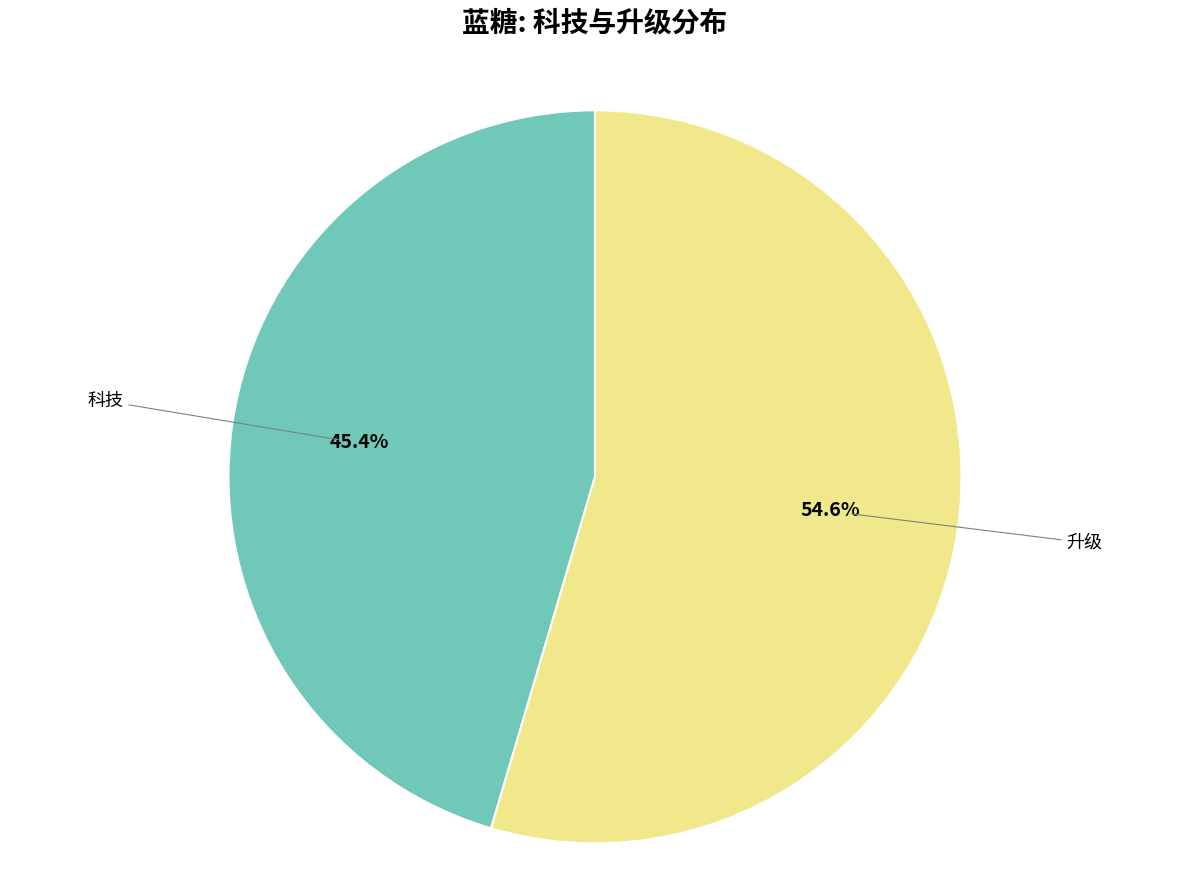

Does any single category account for the majority?

Yes